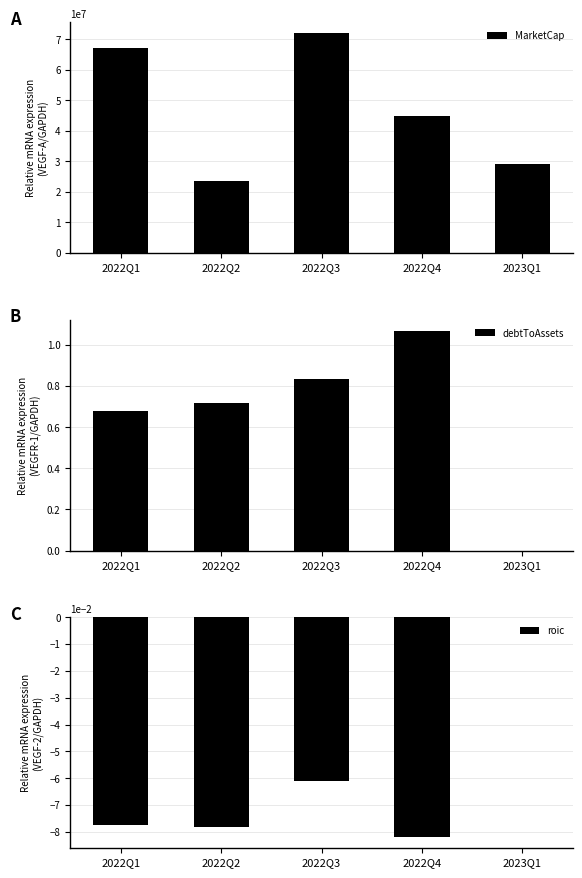

Which series has the largest total across all categories?

MarketCap